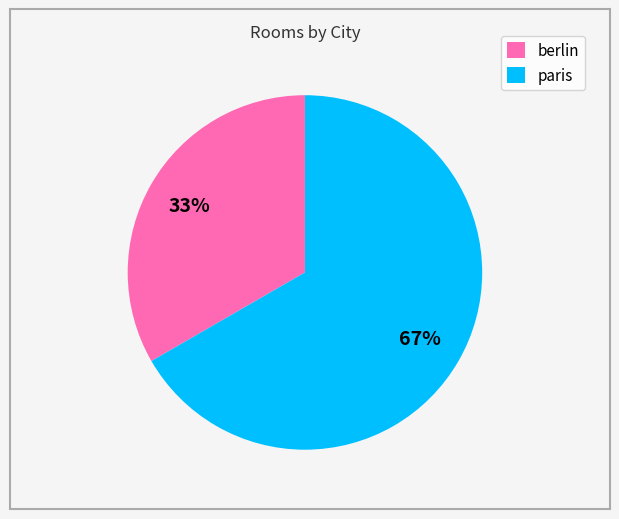

Which slice is the largest?

paris